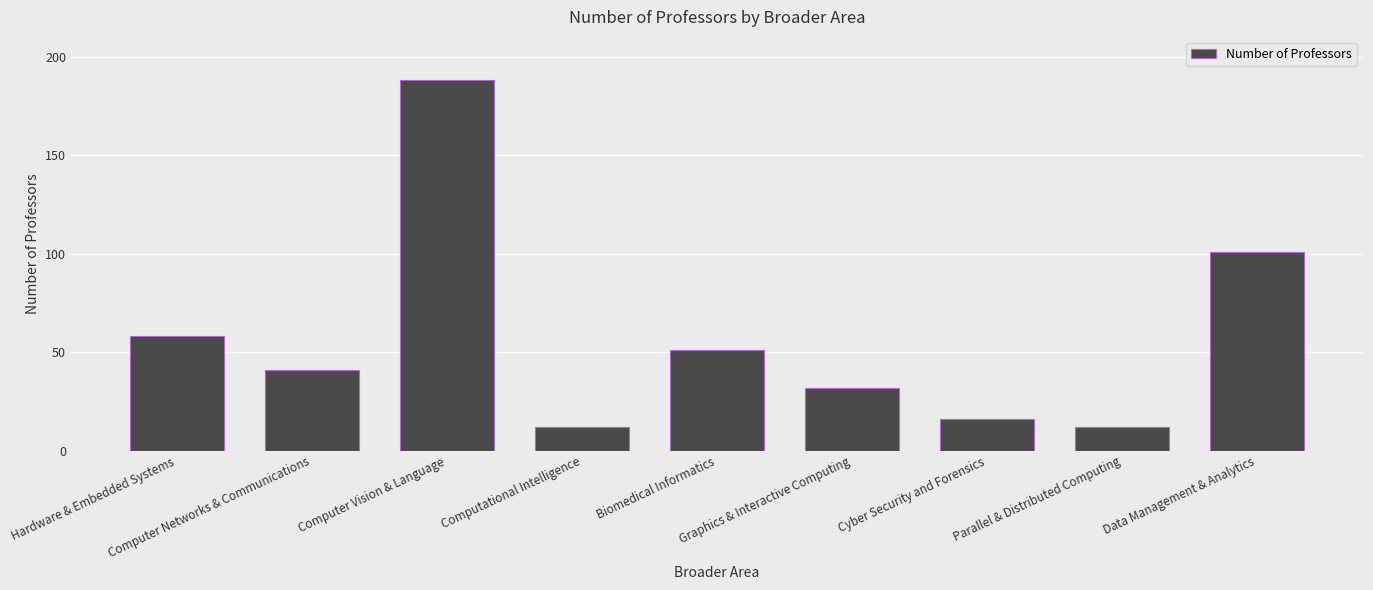

What is the change in value from Biomedical Informatics to Cyber Security and Forensics?

-35